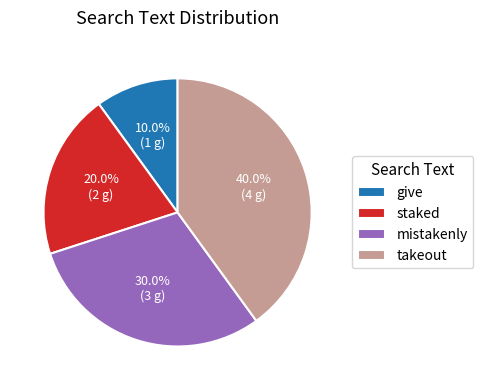

Which slice is the largest?

takeout